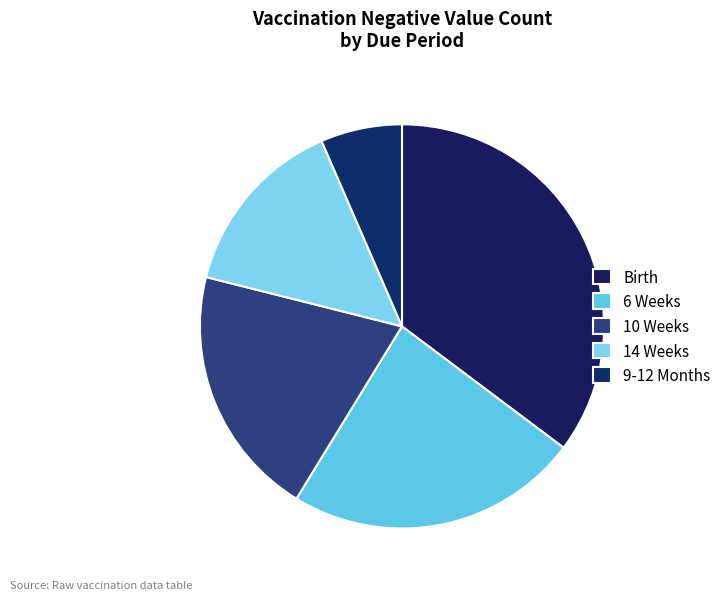

Count the number of slices in the pie.

5